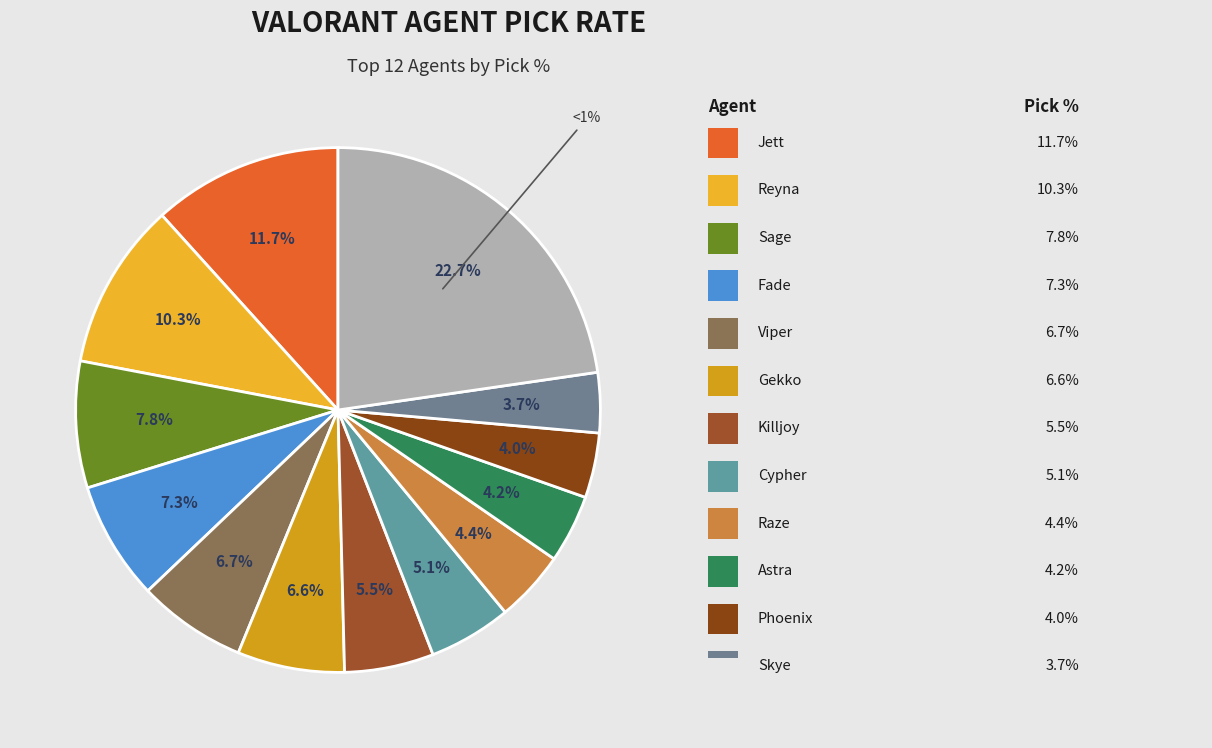

What is the ratio of the value at Raze to the value at Killjoy?

0.8